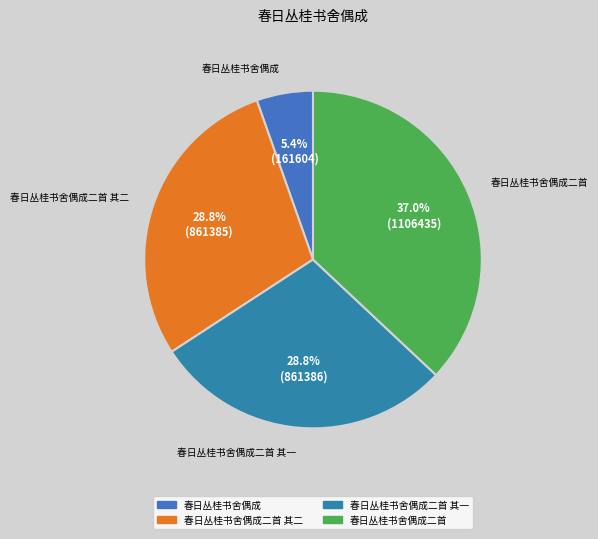

Is there a majority slice in this chart?

No